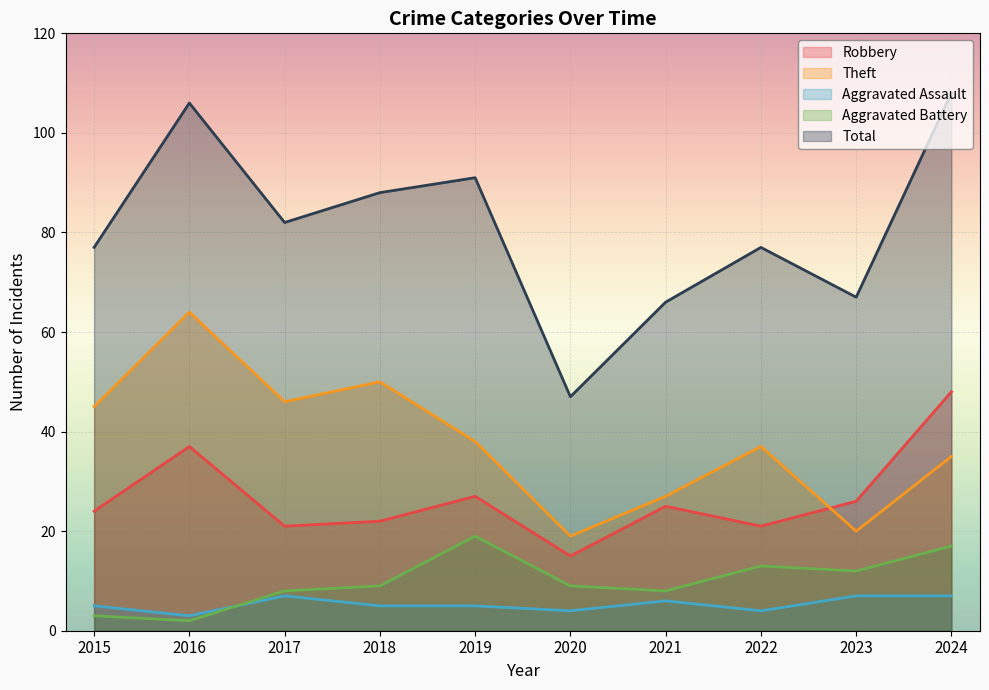

True or false: Aggravated Assault and Theft intersect in this chart.

False